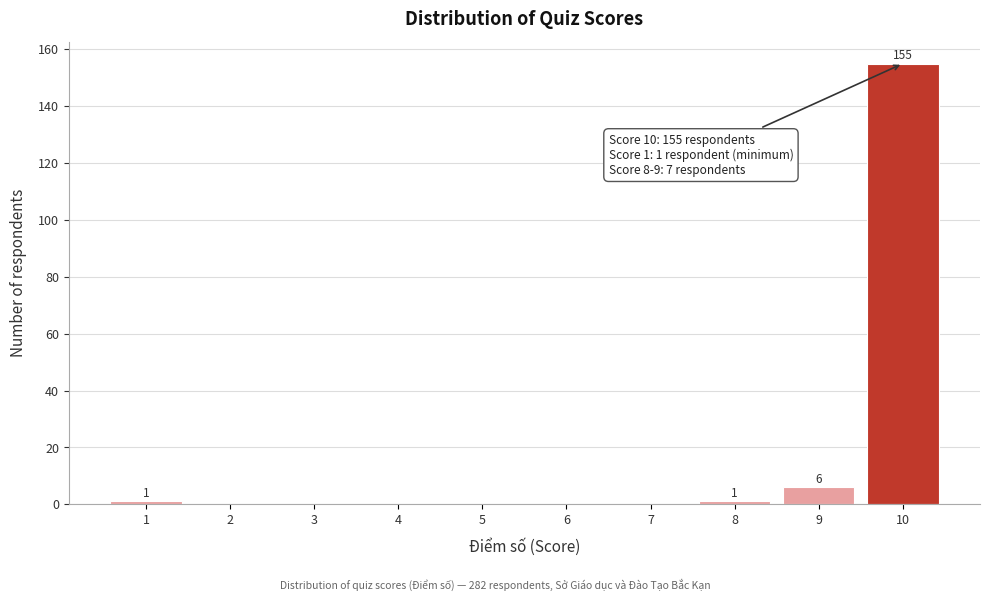

Which range on the x-axis has the tallest bar?

9.5 to 10.5